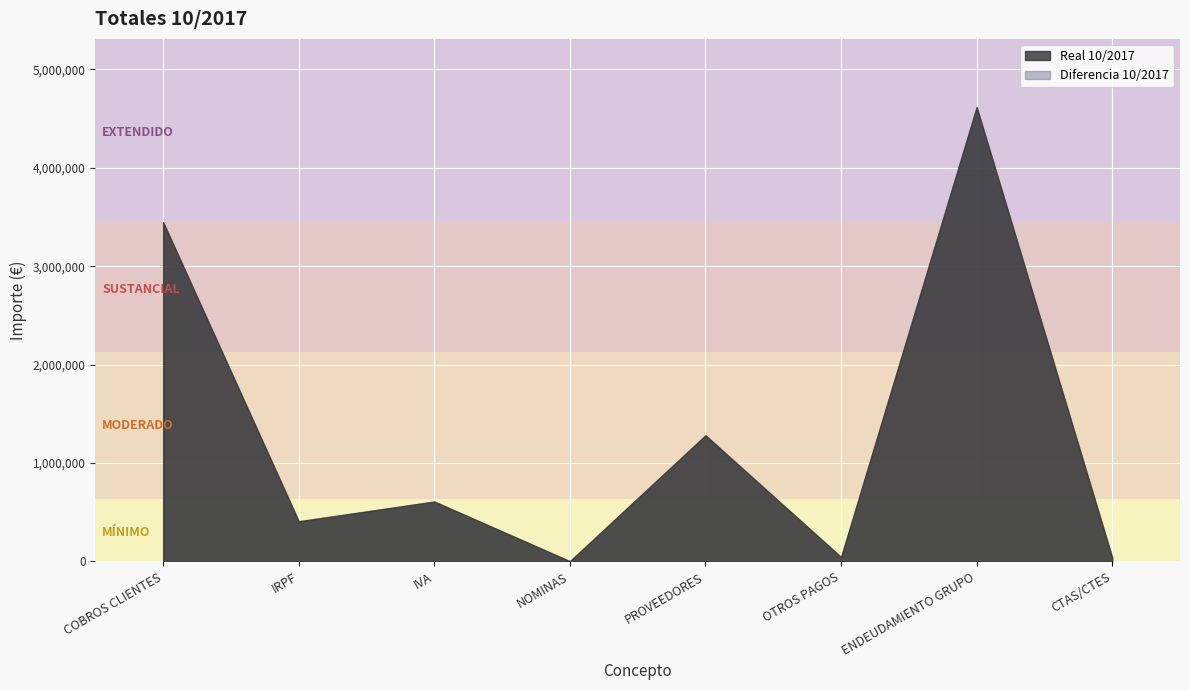

What is the difference between the second highest and minimum values in the Diferencia 10/2017 series?

3445613.6